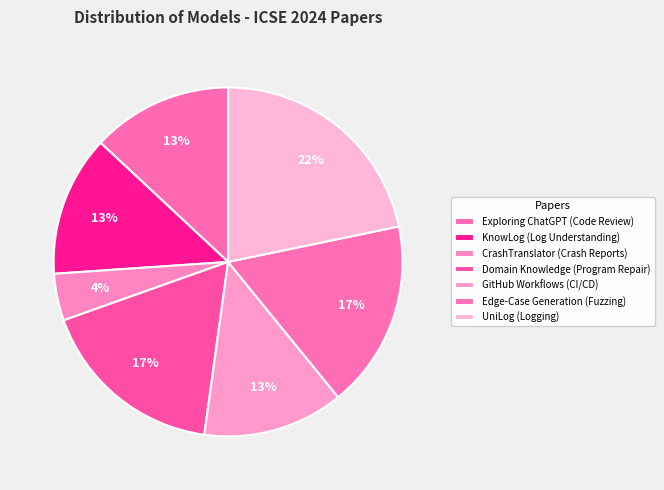

How many segments does this pie chart have?

7